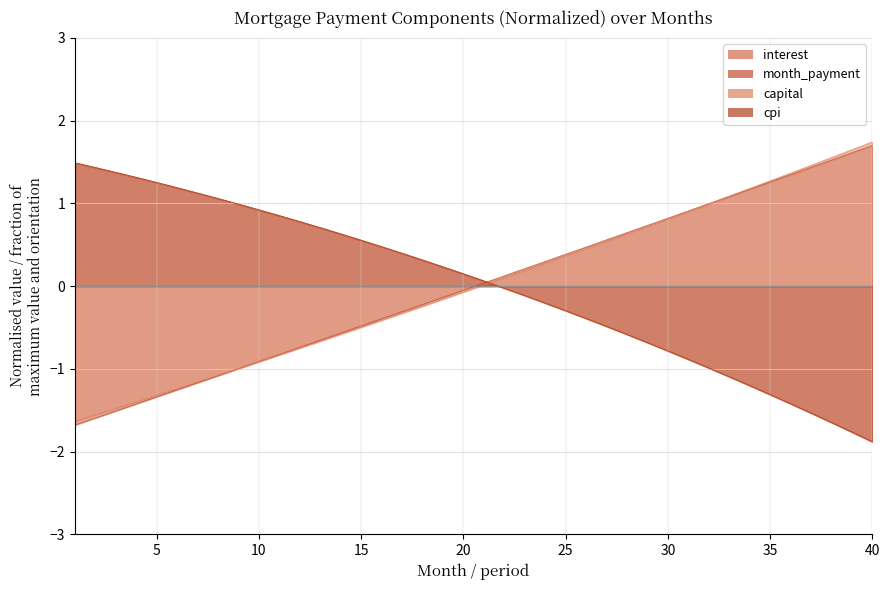

Reading left to right, list all the values displayed in this chart.

1.5	1.4	1.4	1.3	1.3	1.2	1.1	1.1	1.0	0.9	0.9	0.8	0.7	0.6	0.6	0.5	0.4	0.3	0.2	0.1	0.1	-0.0	-0.1	-0.2	-0.3	-0.4	-0.5	-0.6	-0.7	-0.8	-0.9	-1.0	-1.1	-1.2	-1.3	-1.4	-1.5	-1.6	-1.8	-1.9